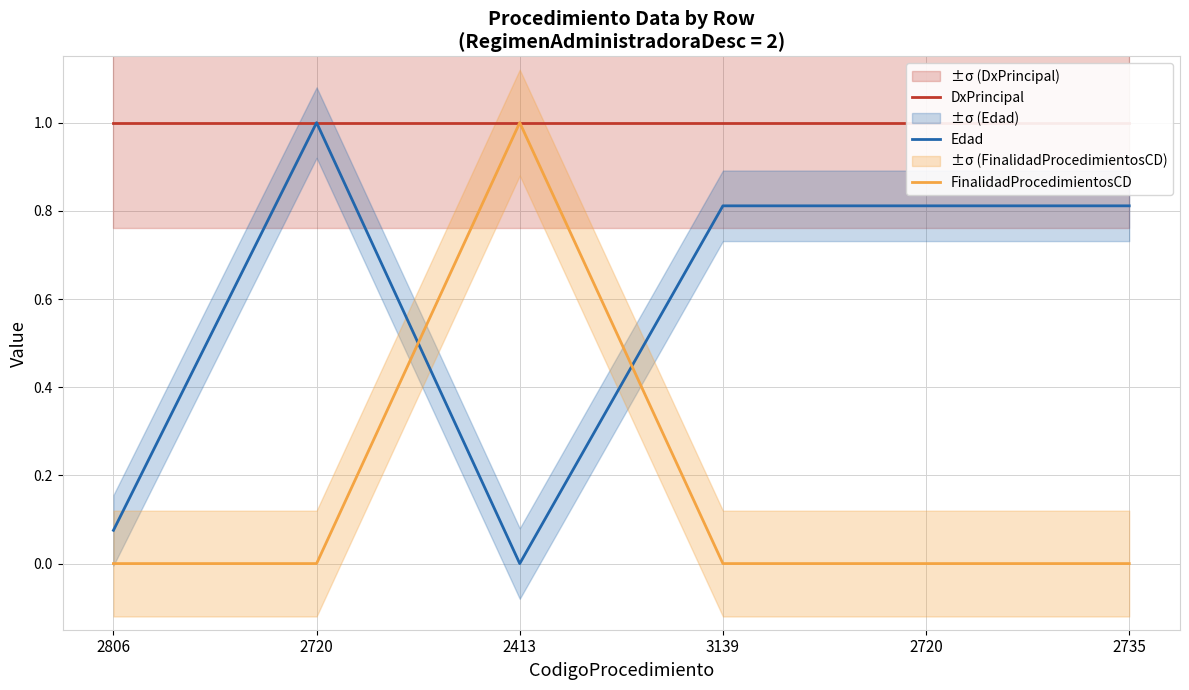

The value of Edad at 2735 is 0.8. True or false?

True